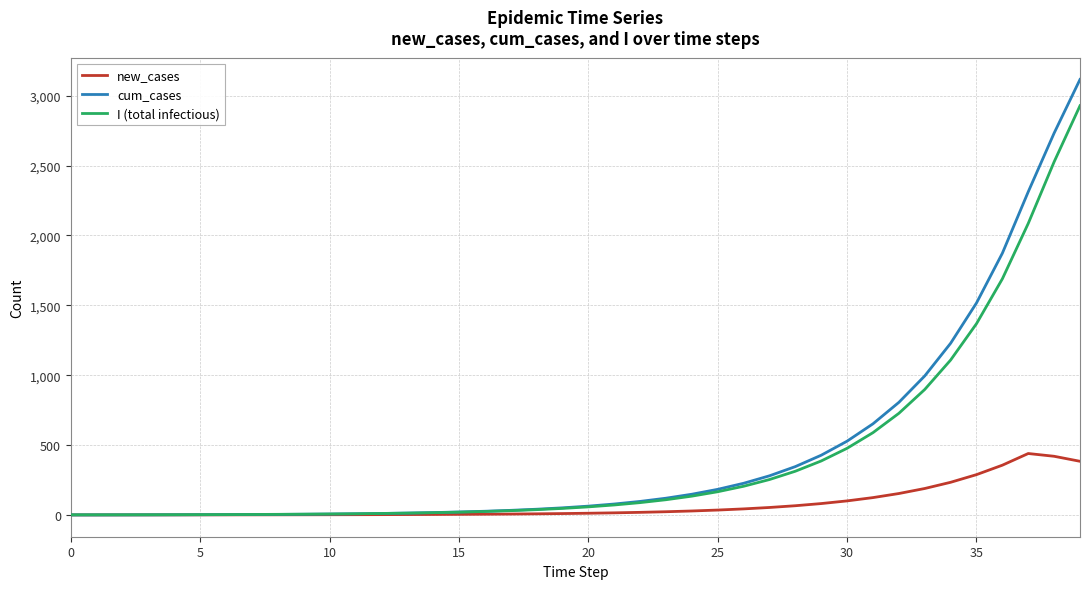

What is the greatest value displayed?

3116.7